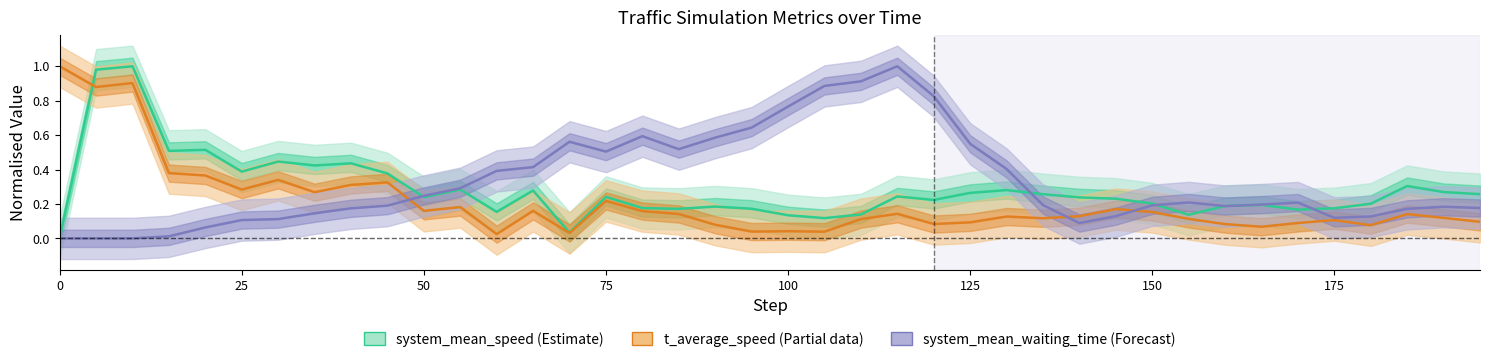

True or false: t_average_speed (Partial) has a value of 0.0 at 20.

False